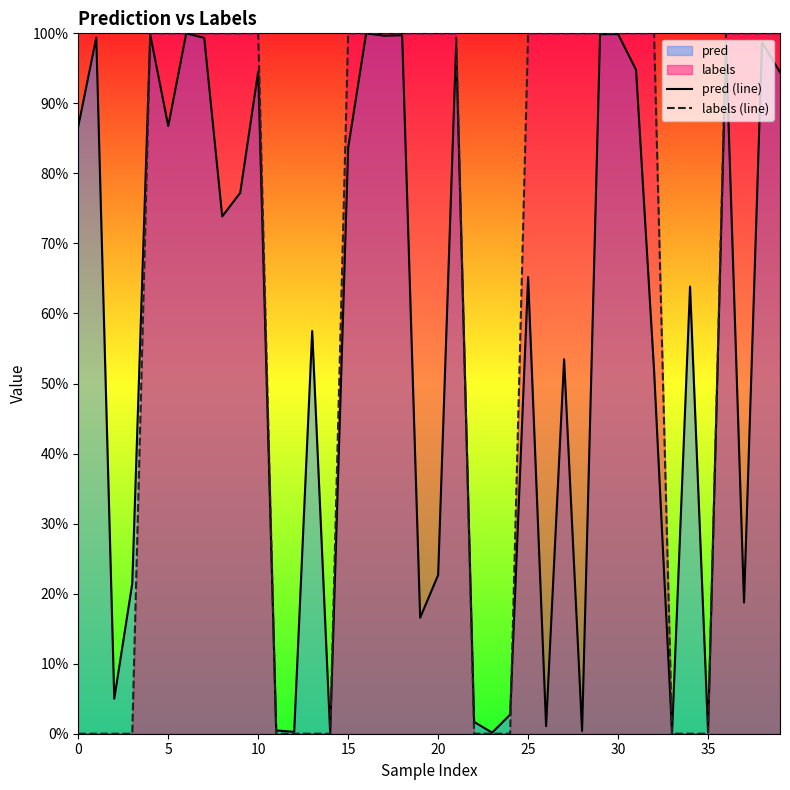

How many labels (line) values are between 0 and 1?

40